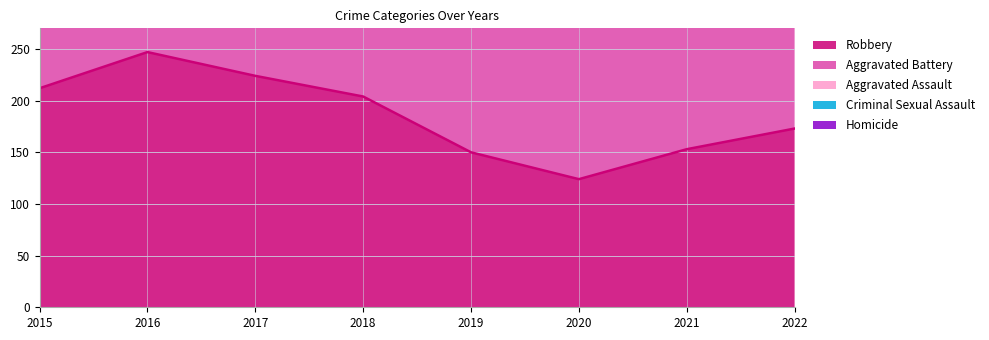

The value of Homicide at 2019 is 14. True or false?

True